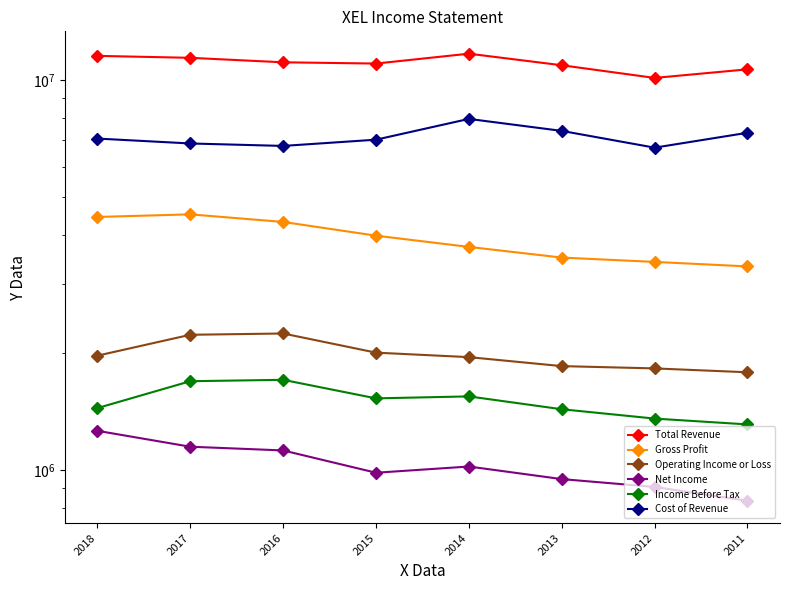

True or false: Gross Profit and Cost of Revenue cross at least once.

False